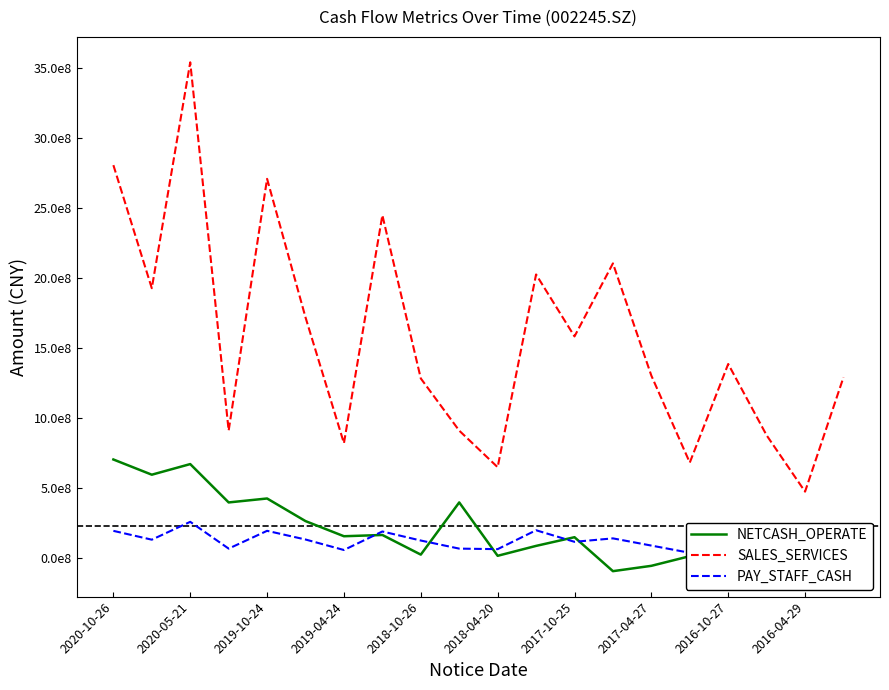

True or false: NETCASH_OPERATE has more than 1 points higher than both neighbors.

True